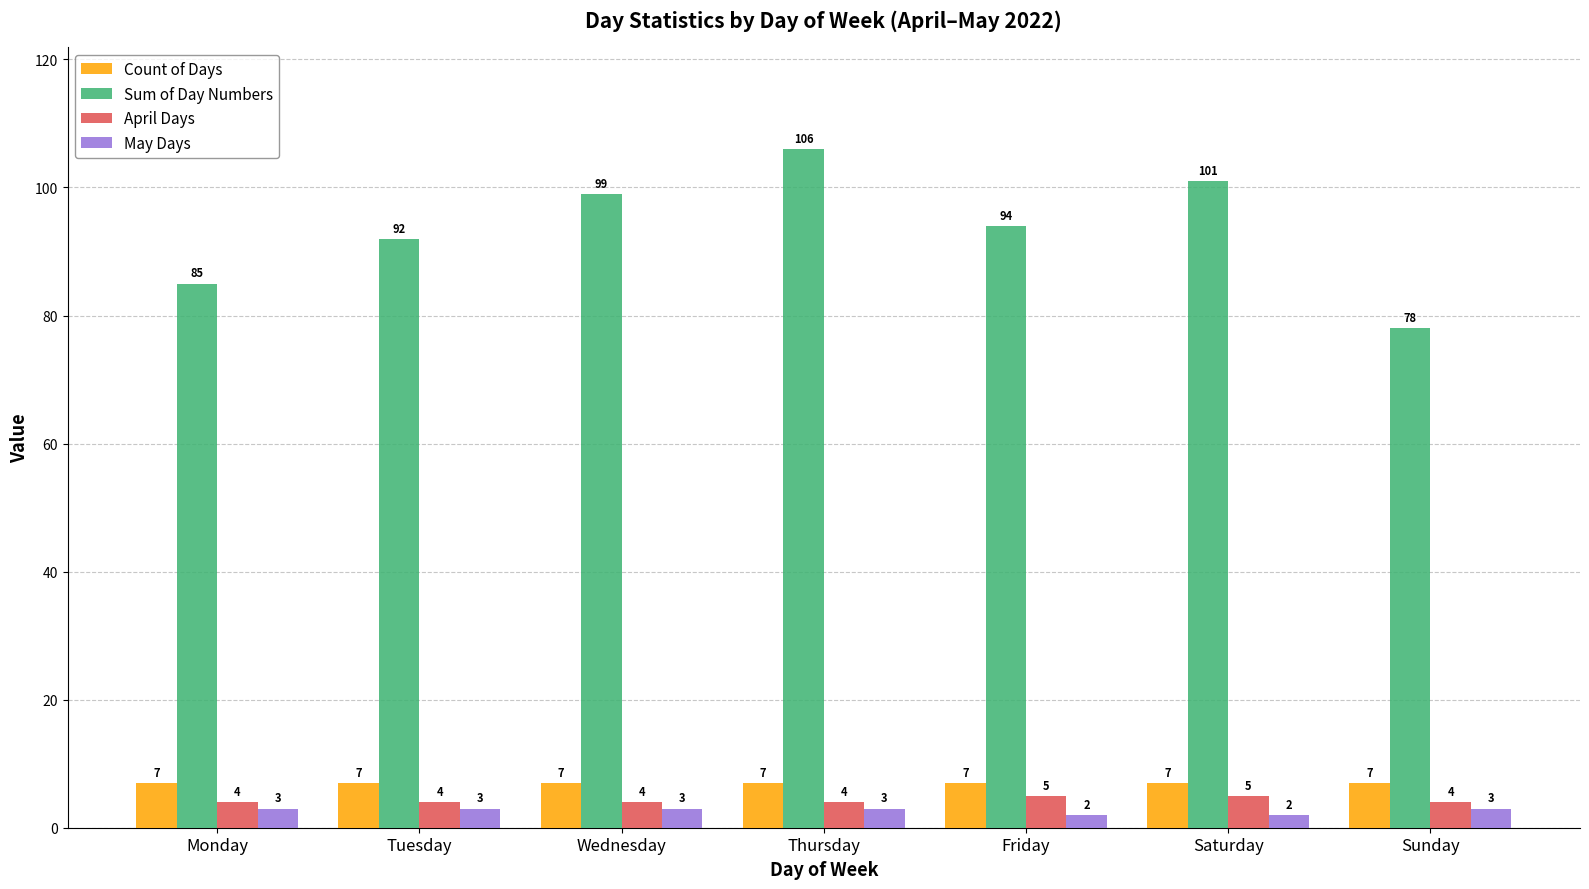

At how many categories does at least one series exceed 79?

6